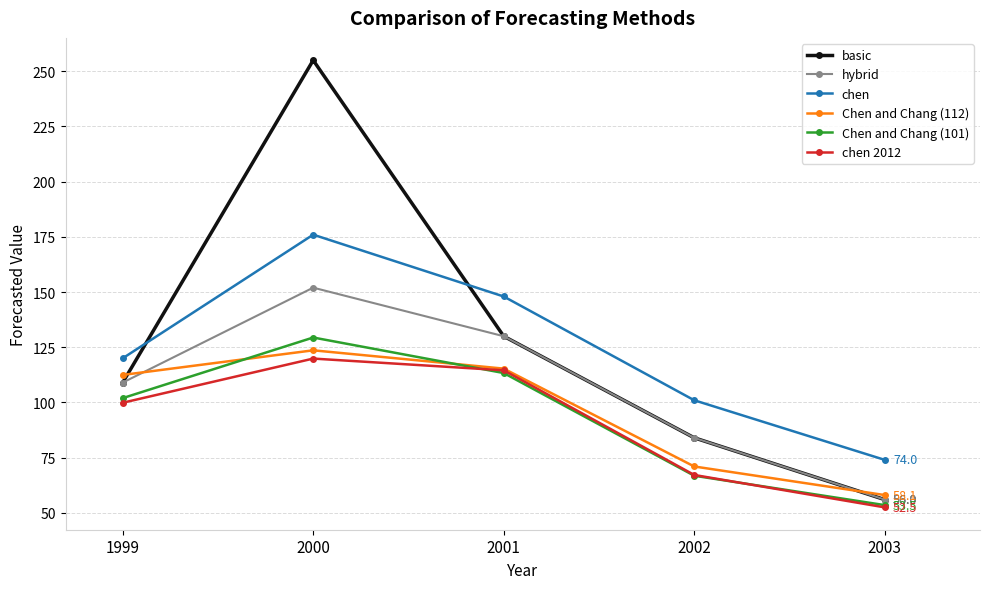

How many hybrid values are between 84 and 130?

3